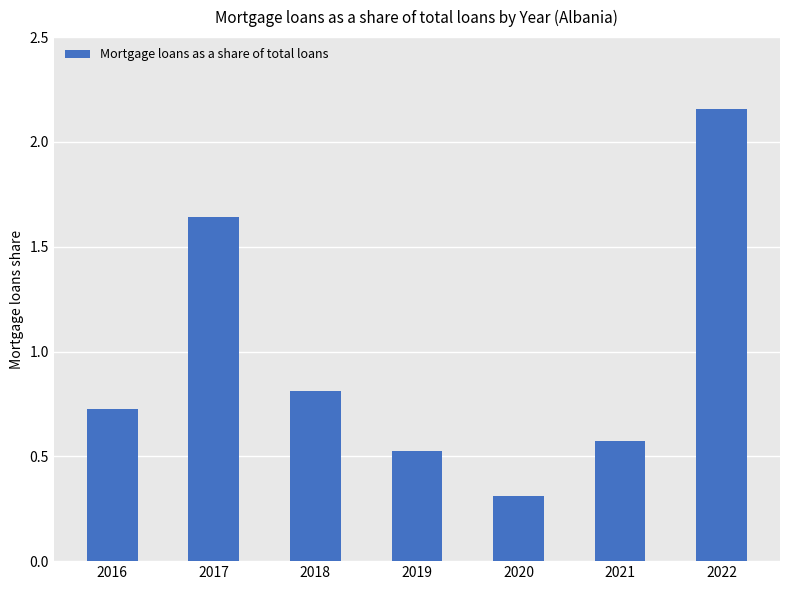

What is the smallest value displayed?

0.3